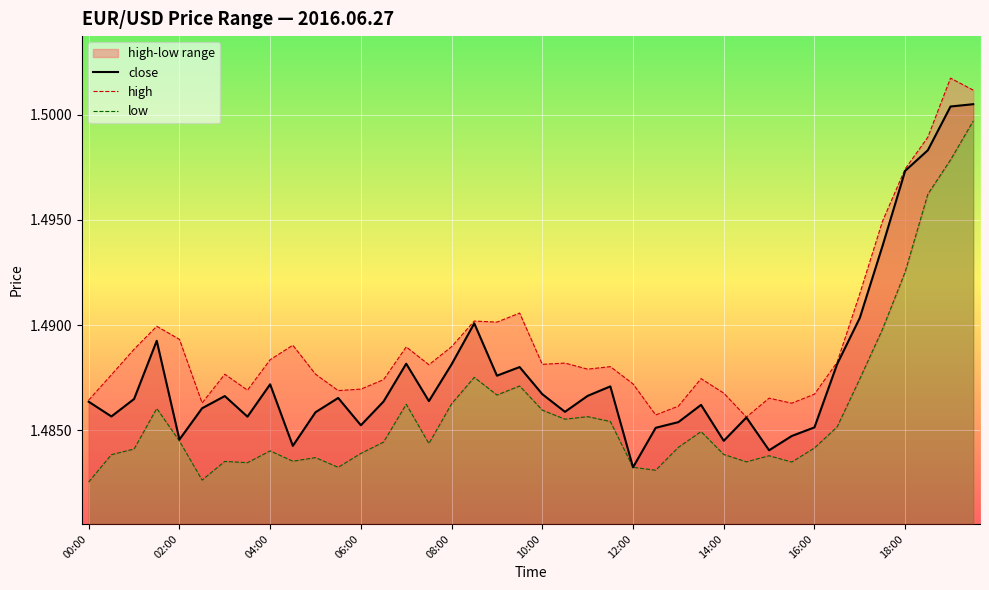

True or false: low has more than 1 interior local peaks.

True